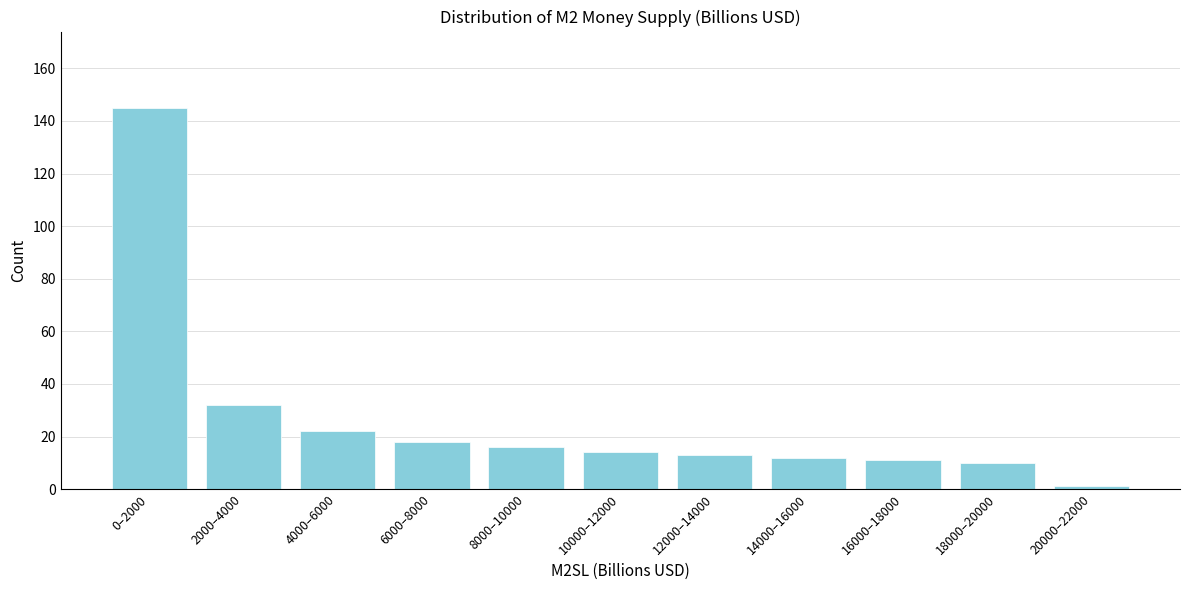

Reading left to right, extract all data points from this chart.

0–2000=145	2000–4000=32	4000–6000=22	6000–8000=18	8000–10000=16	10000–12000=14	12000–14000=13	14000–16000=12	16000–18000=11	18000–20000=10	20000–22000=1